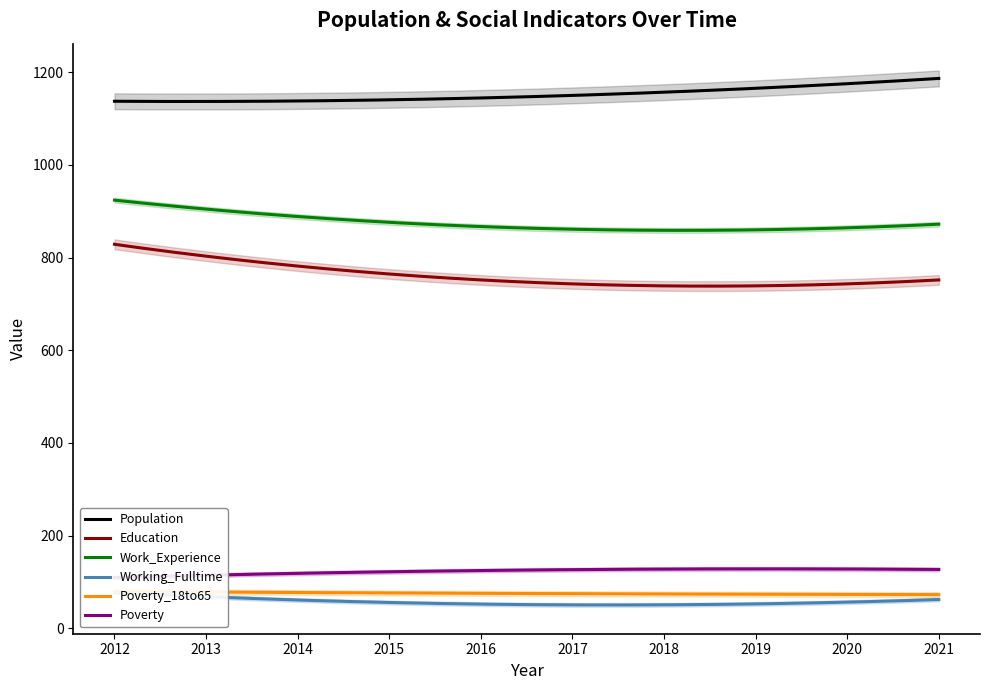

What is the total value across all series at 2019?

3034